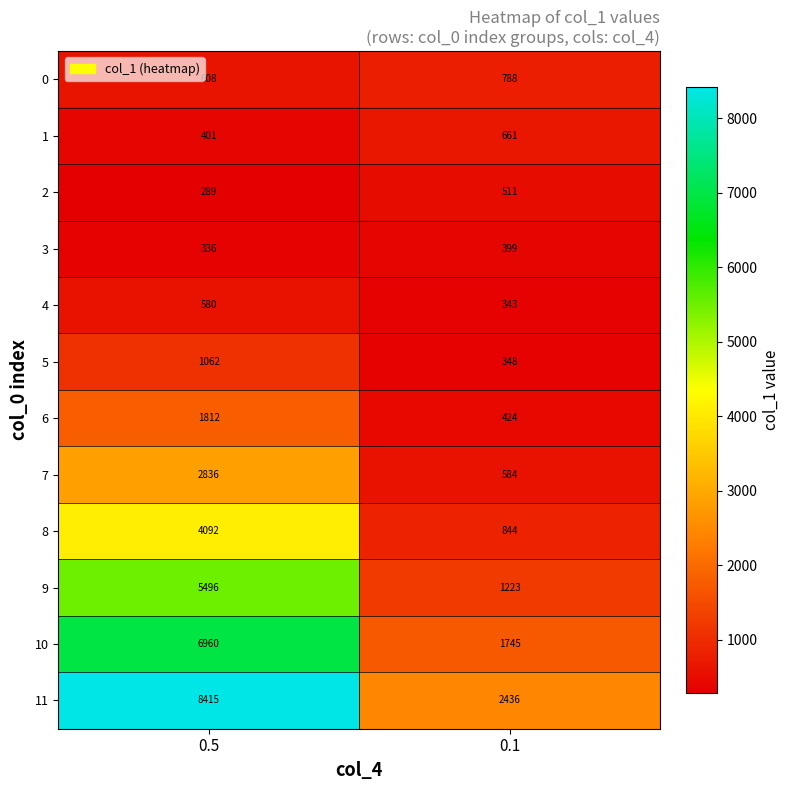

What is the total value across all series at 0.5?

32887